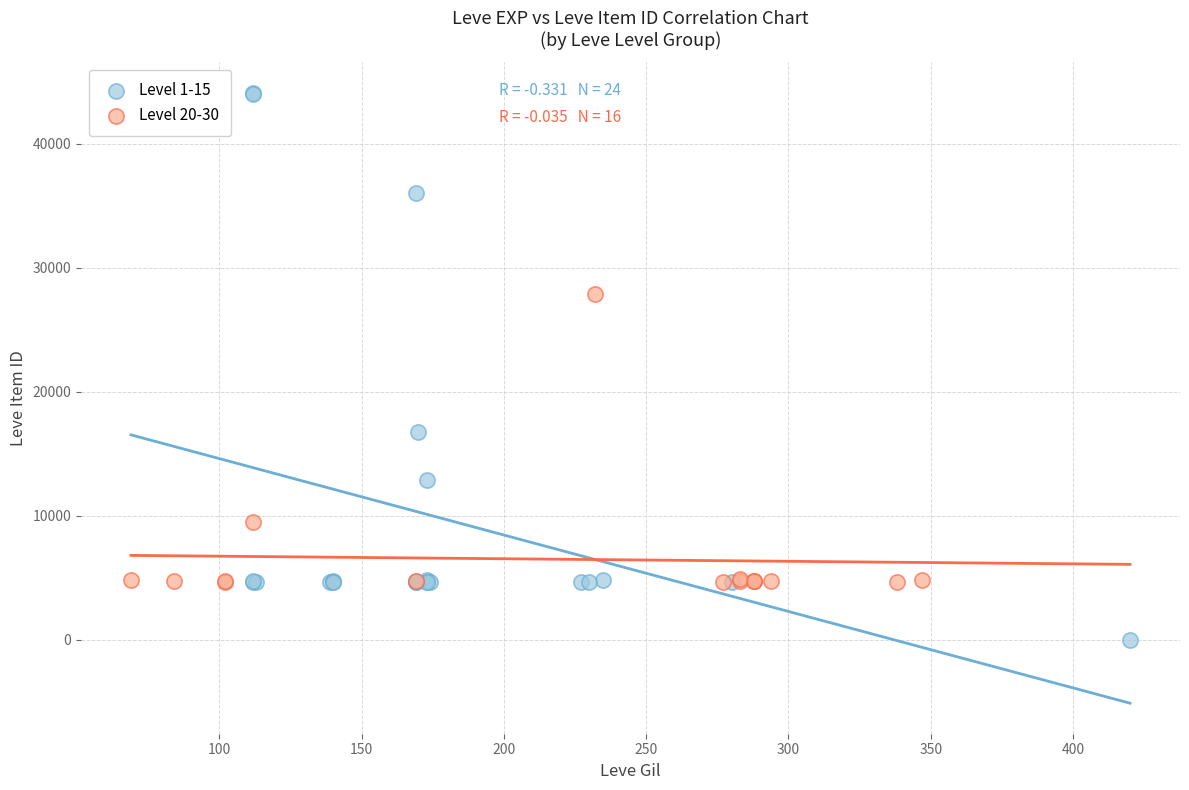

What are all the series names shown in the legend?

Level 1-15, Level 20-30